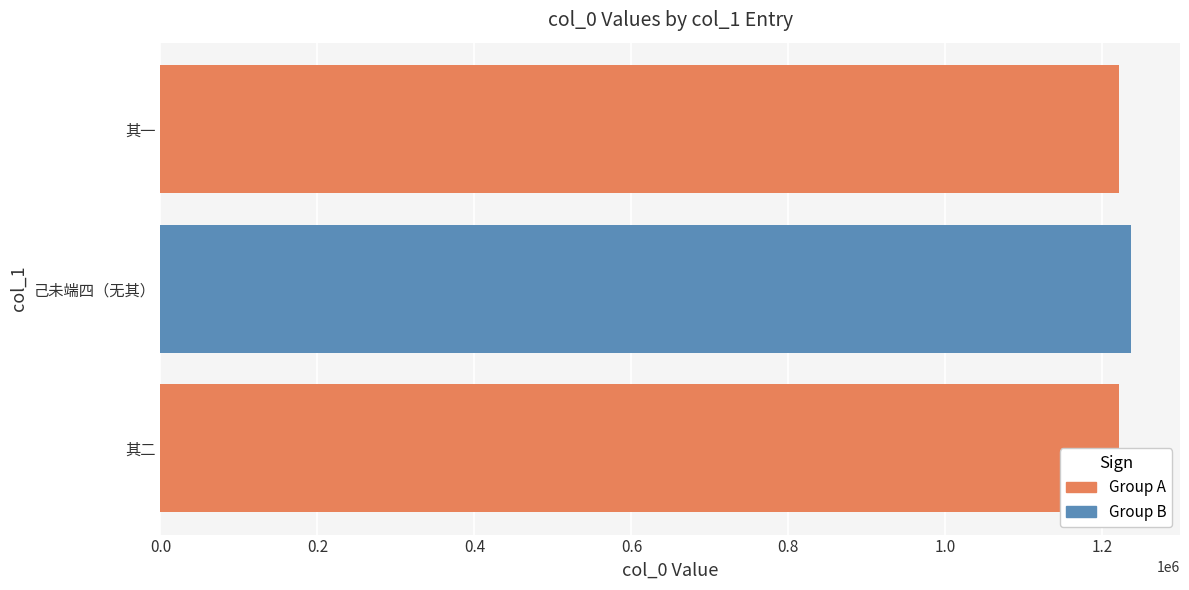

What is the smallest value displayed?

1221565